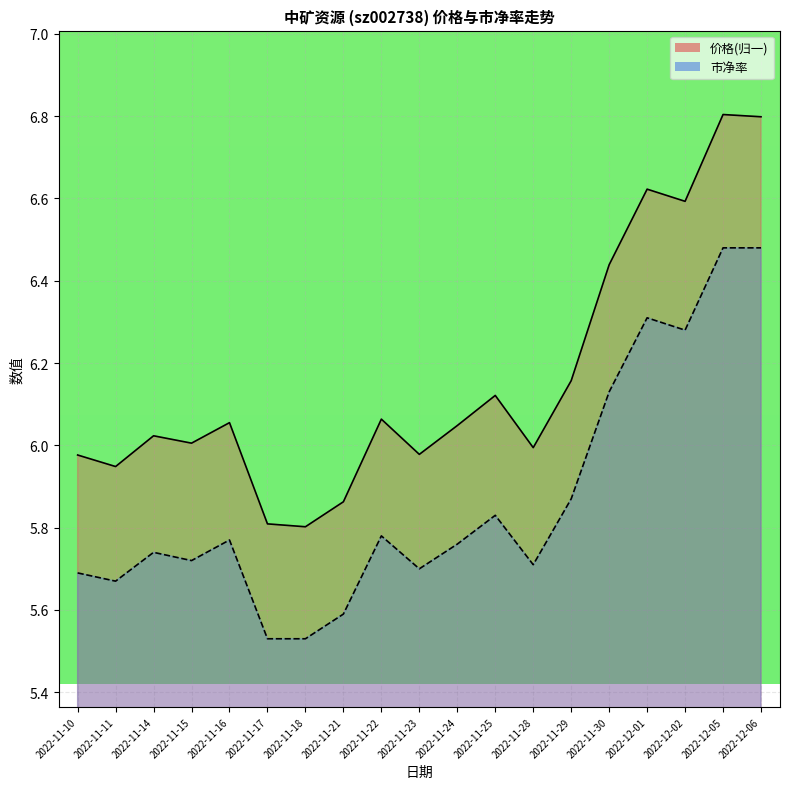

Between 2022-11-10 and 2022-11-24, which series saw the biggest shift?

价格